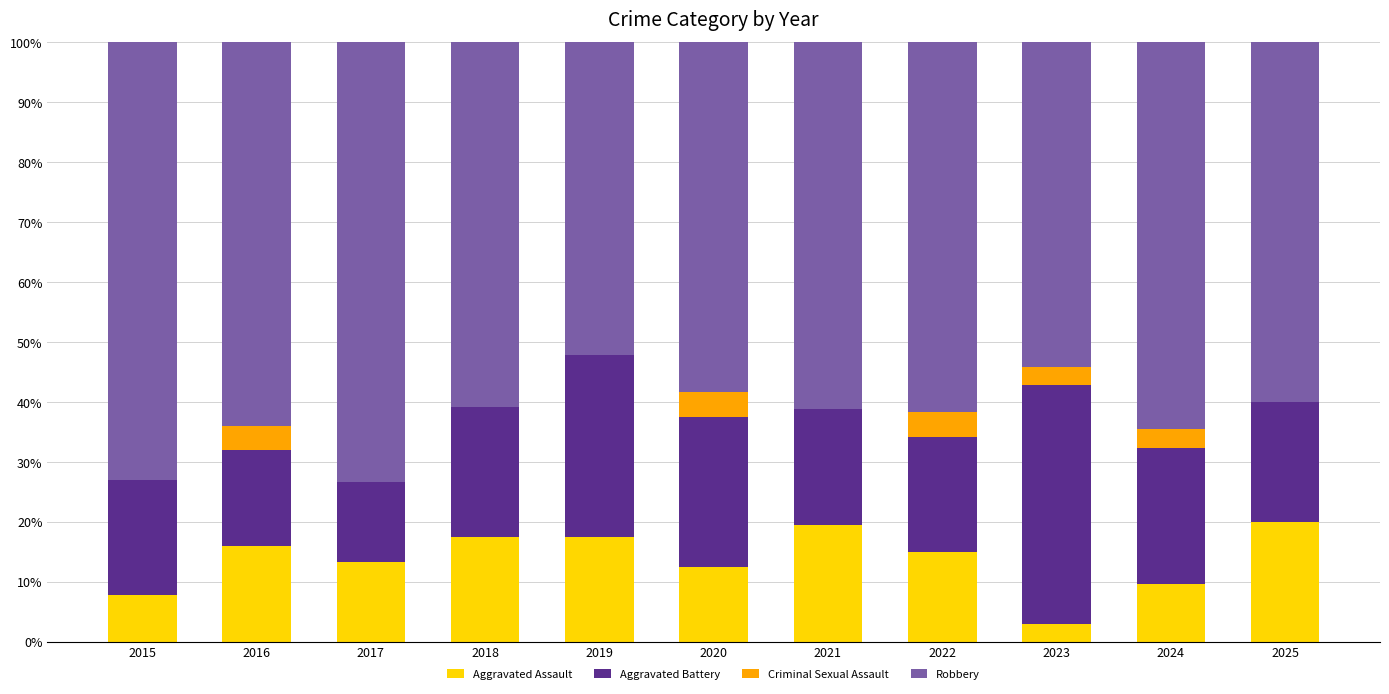

What is the sum of all Aggravated Assault values?

151.1